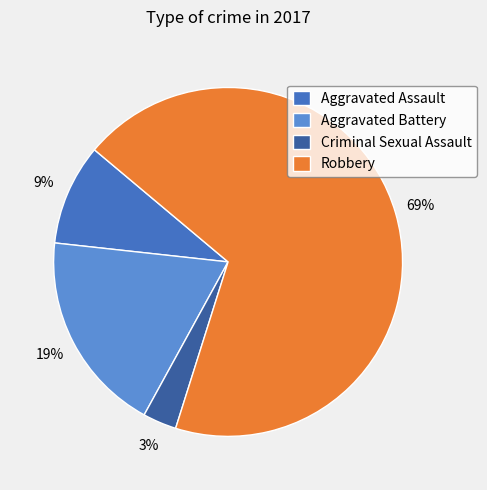

What percentage is the Criminal Sexual Assault slice, to the nearest percent?

3%